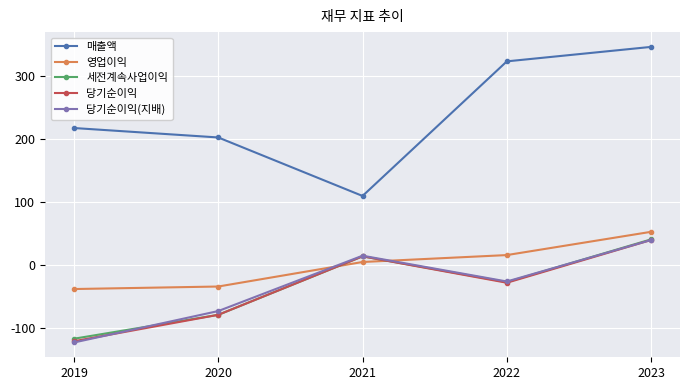

What is the value of the 영업이익 point at the 2nd from the left?

-34